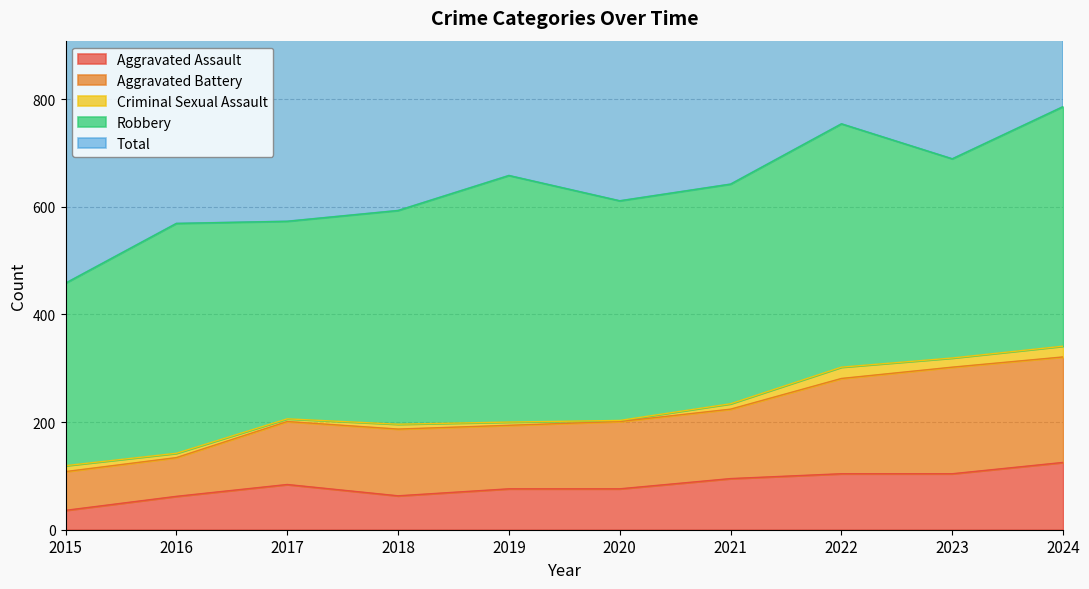

Which series changed the most between 2018 and 2021?

Total